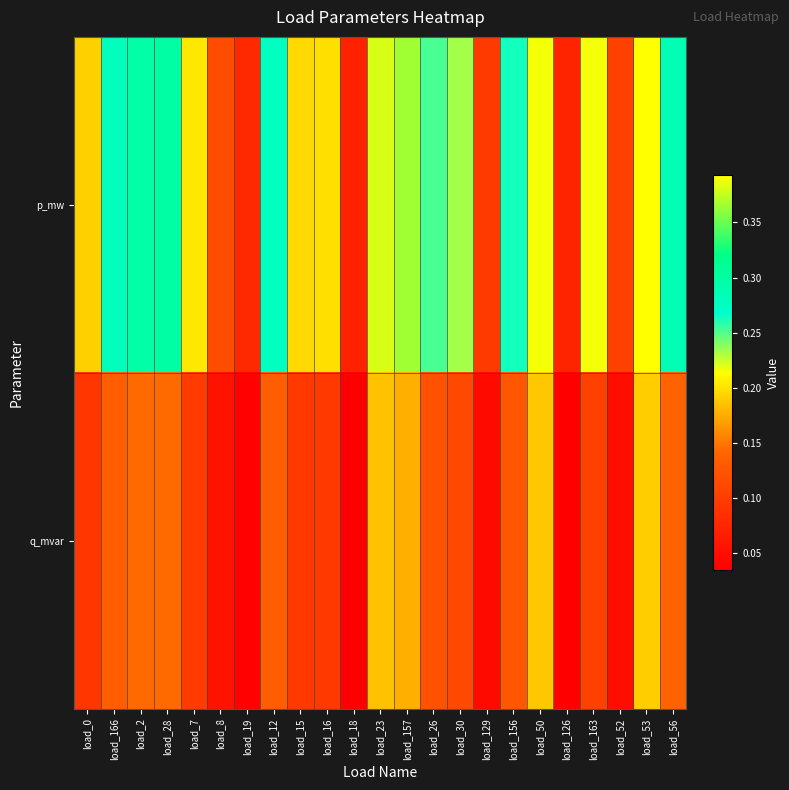

Rank the series at load_2 from highest to lowest value.

p_mw, q_mvar